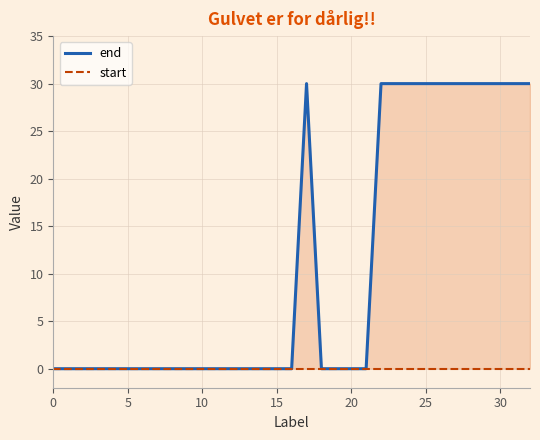

At which category does end reach its first local peak?

17